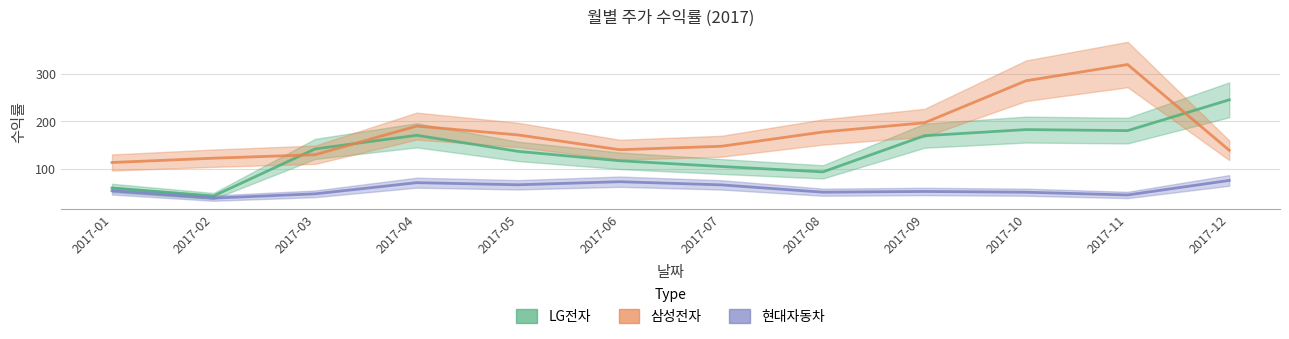

Does the chart display data point markers on the line(s)?

No